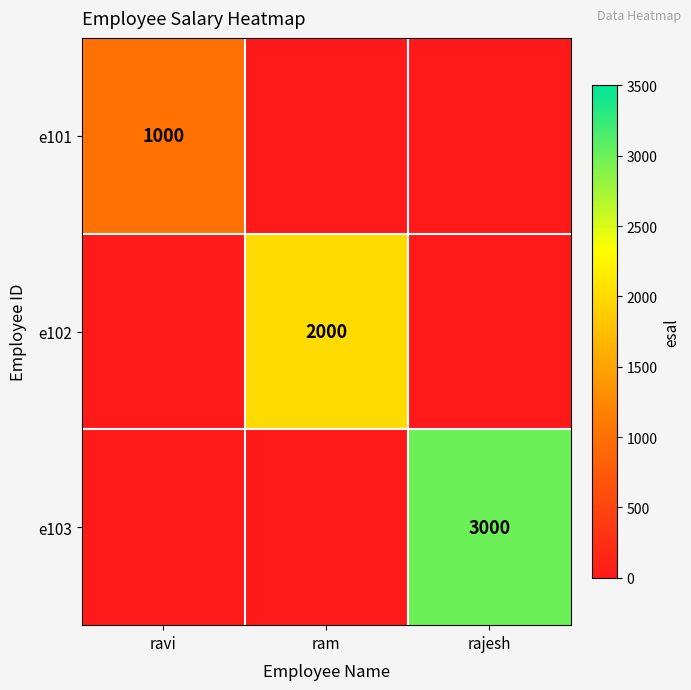

True or false: e102 has a value of 489 at ram.

False